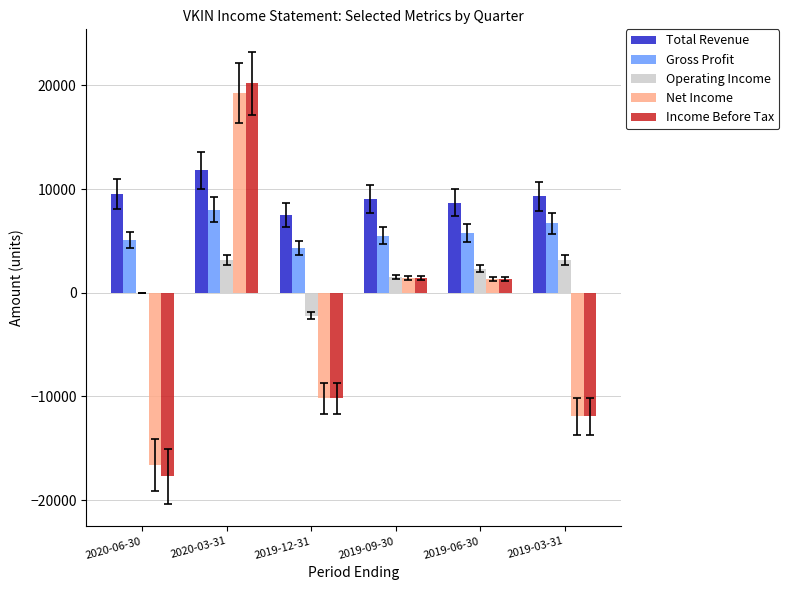

Read the Operating Income value at 2019-06-30, to the nearest 100.

2300